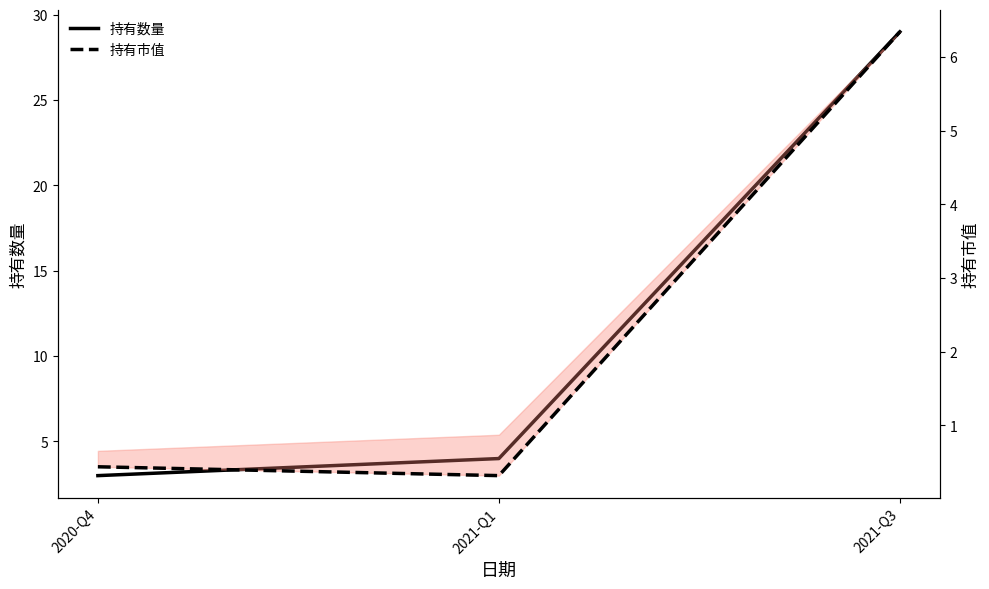

What is the difference between the maximum and minimum values in the 持有数量 series?

26.0